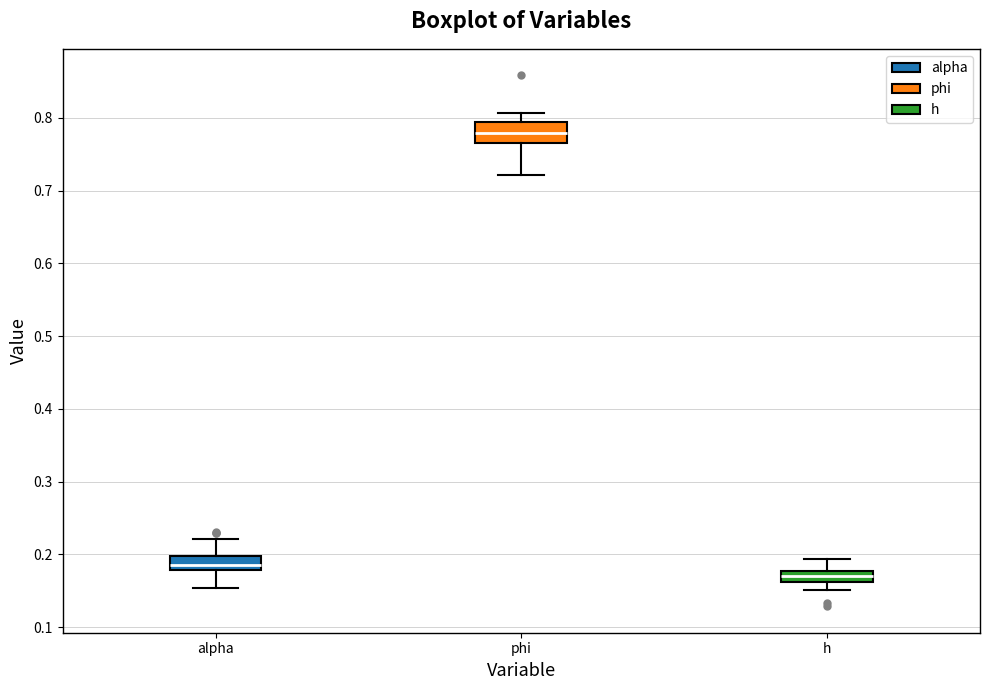

Comparing the boxes themselves (not the whiskers), which one is the tallest?

phi